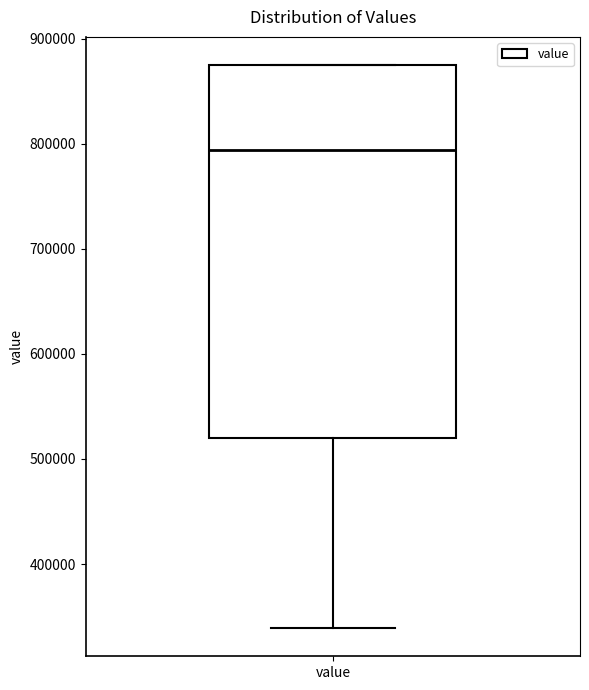

Transcribe this box plot: give where the median line is, the range the box spans, and where the two whiskers end, as read against the y-axis. The values are not printed on the chart, so give them approximately, as read against the axis.

median 790000, box 520000 to 880000, whiskers 340000 to 880000